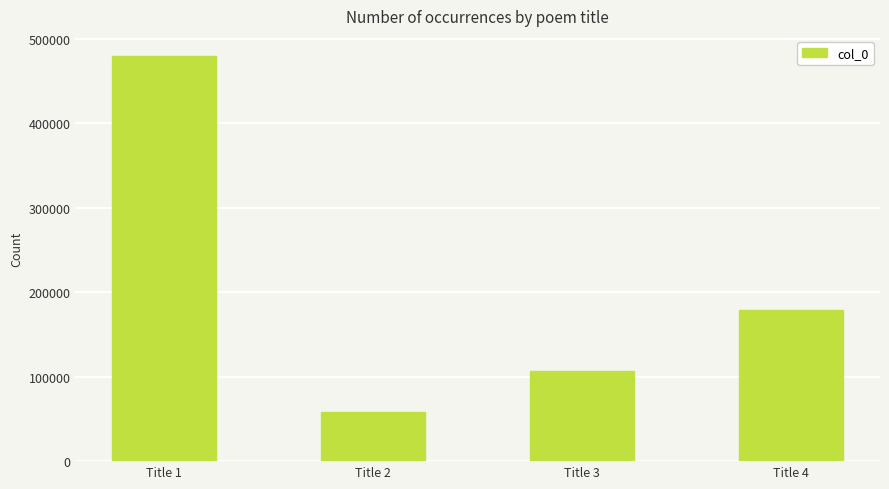

How many series are shown in this chart?

1